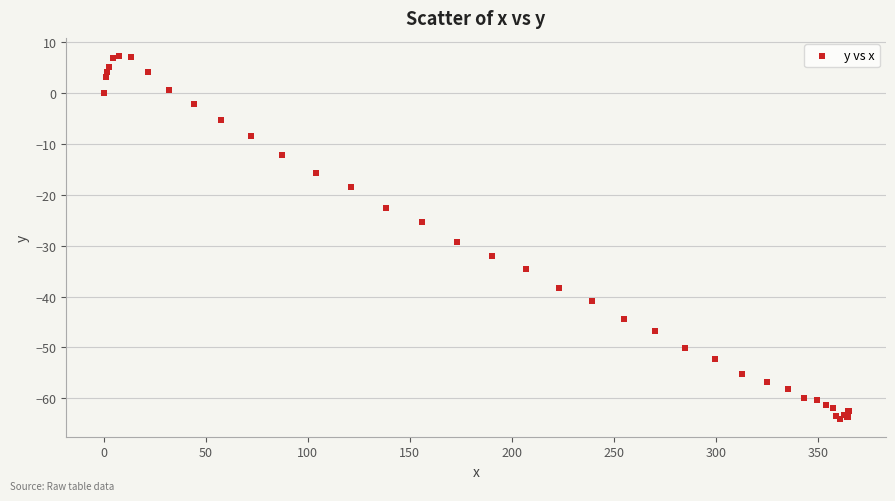

What Y value in the scatter plot is closest to -28?

-29.2